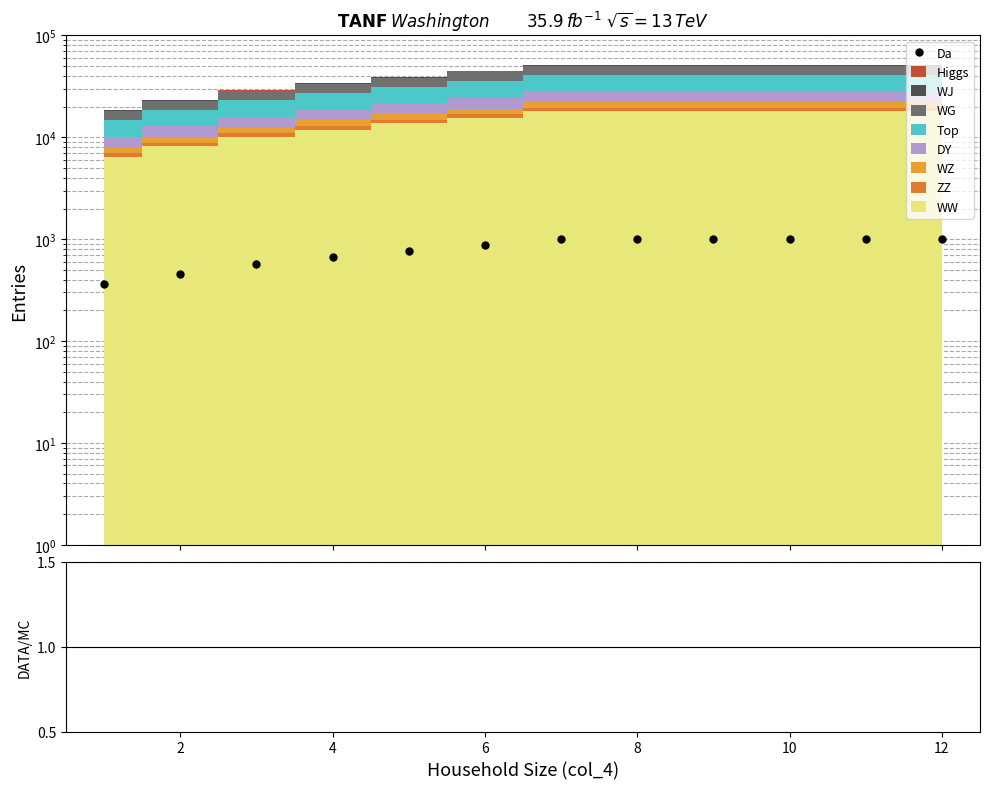

The value of Da at 8 is 703.8. True or false?

False